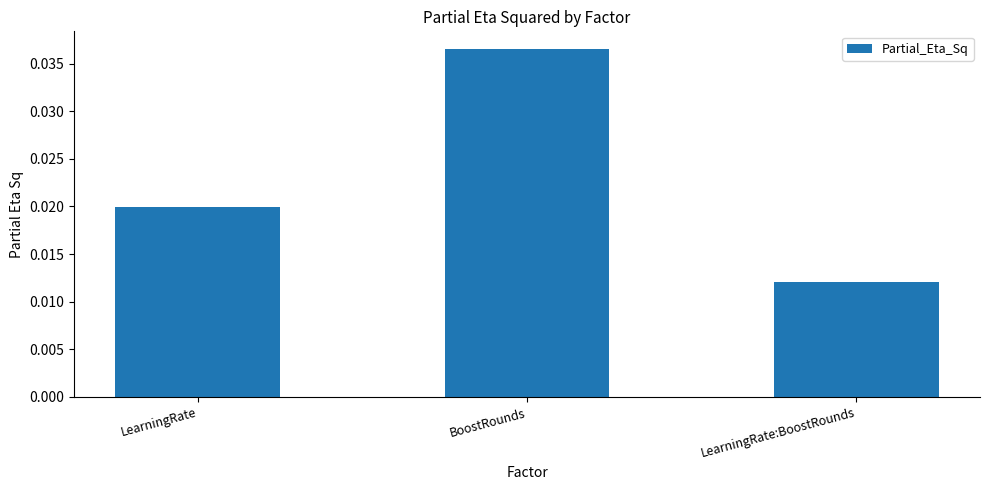

Which label corresponds to the smallest value in the chart?

LearningRate:BoostRounds